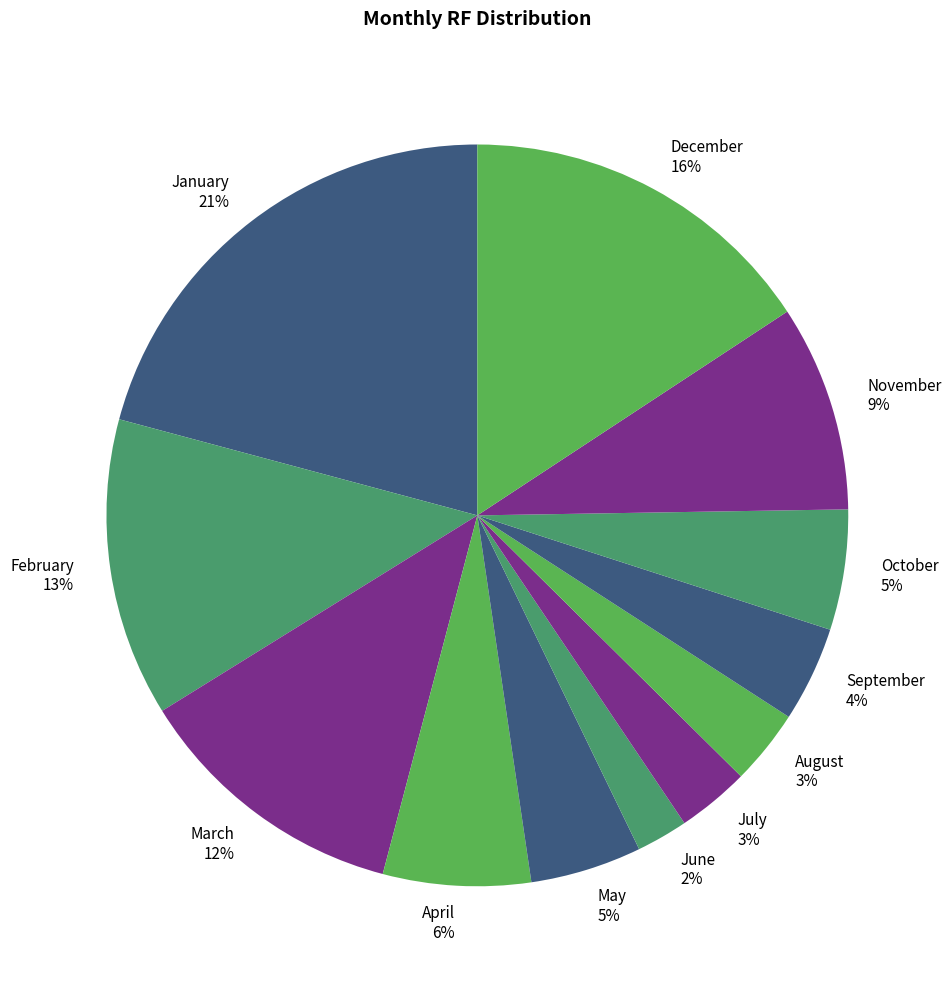

Which category has the biggest portion of the pie?

January